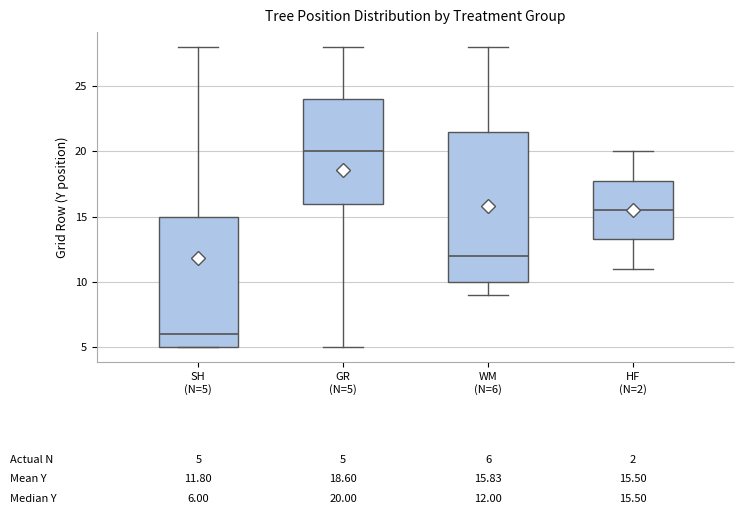

Which box has the highest median line?

GR (N=5)